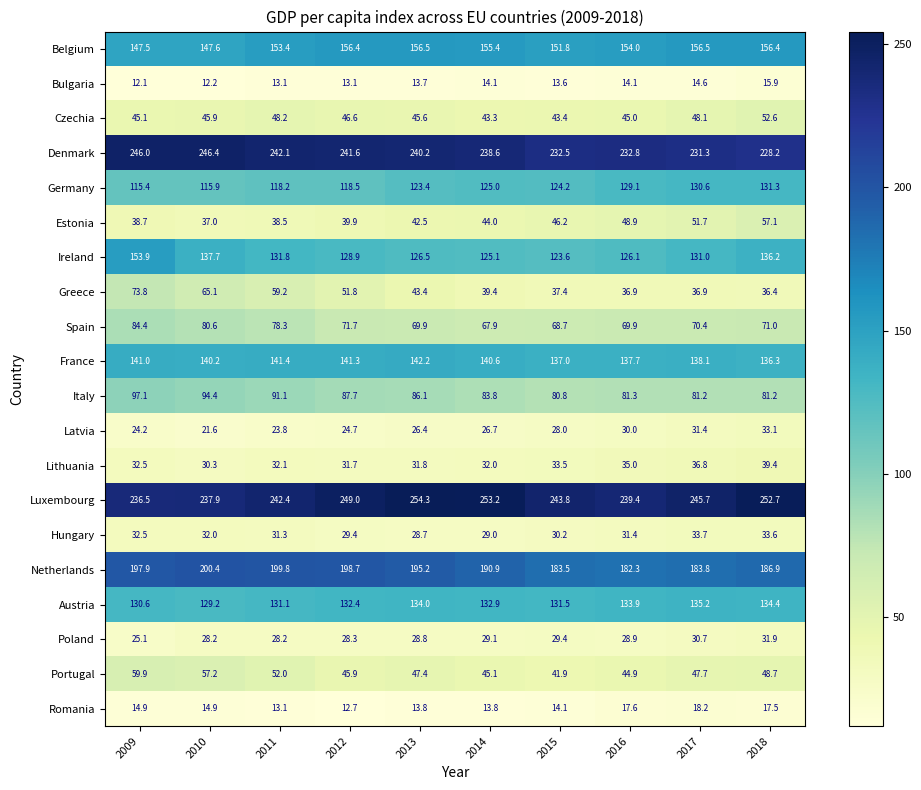

How many categories are shown in the chart?

10